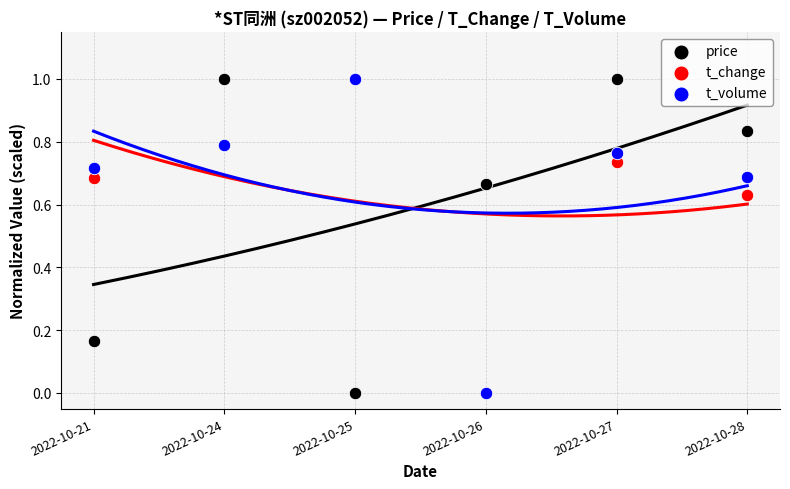

What are all the series names shown in the legend?

price, t_change, t_volume